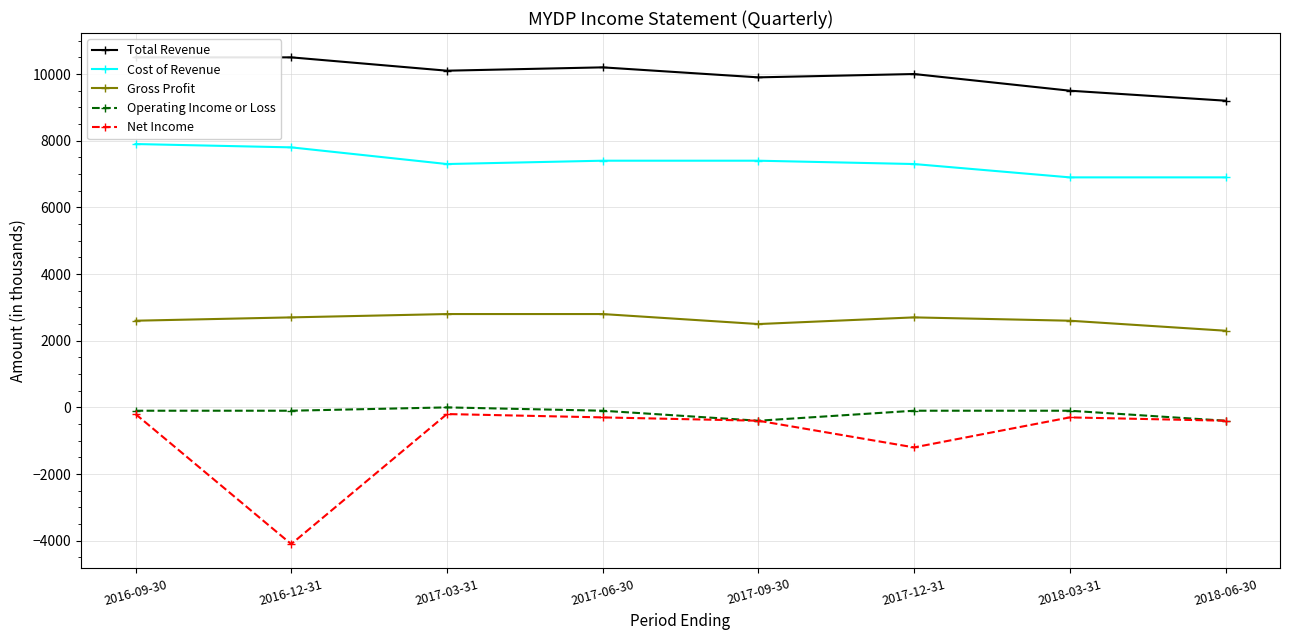

What is the difference between the Cost of Revenue values at 2016-12-31 and 2017-03-31?

500